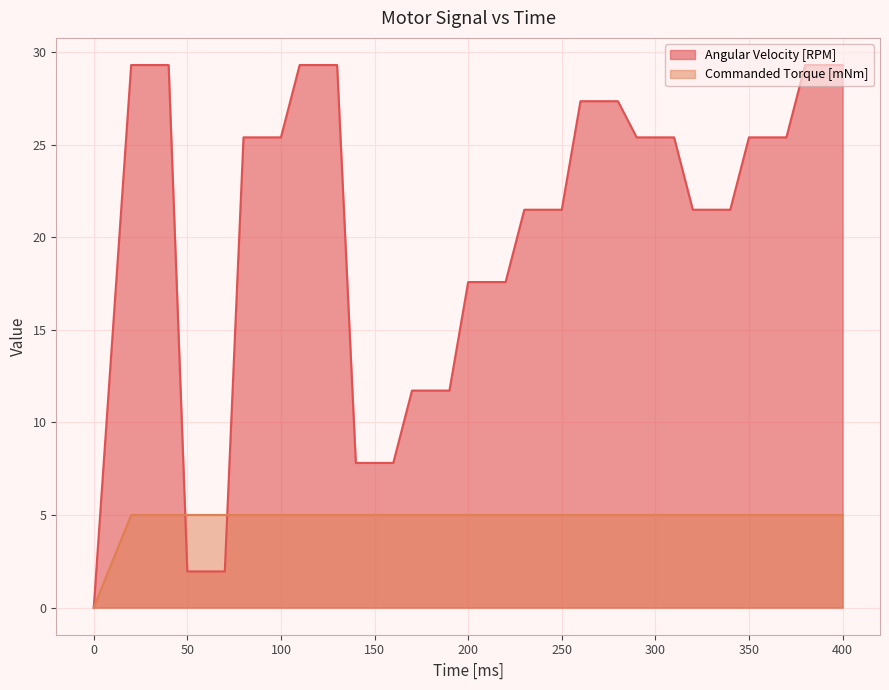

After their last crossing, which series has the higher values: Angular Velocity [RPM] or Commanded Torque [mNm]?

Angular Velocity [RPM]